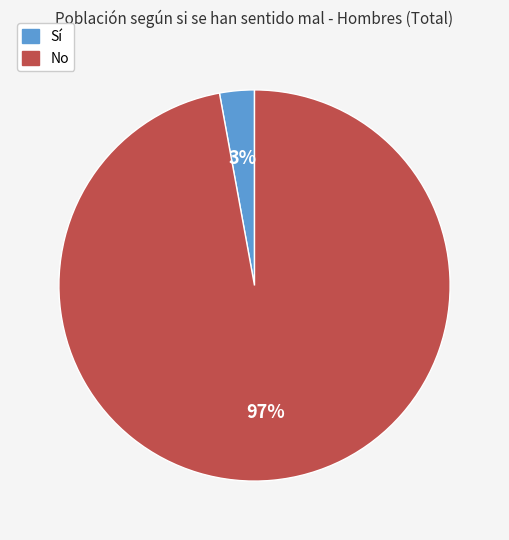

Is No the majority of the pie?

Yes